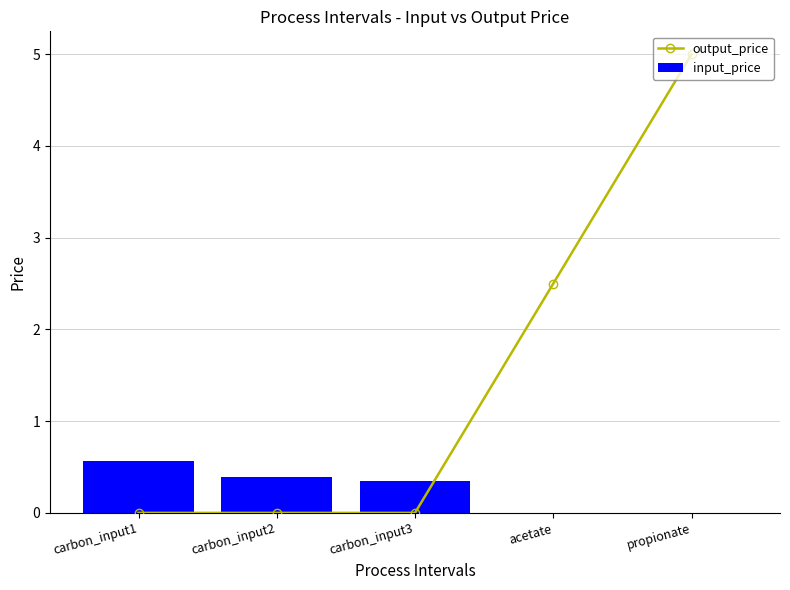

True or false: input_price has a value of 0.0 at propionate.

True